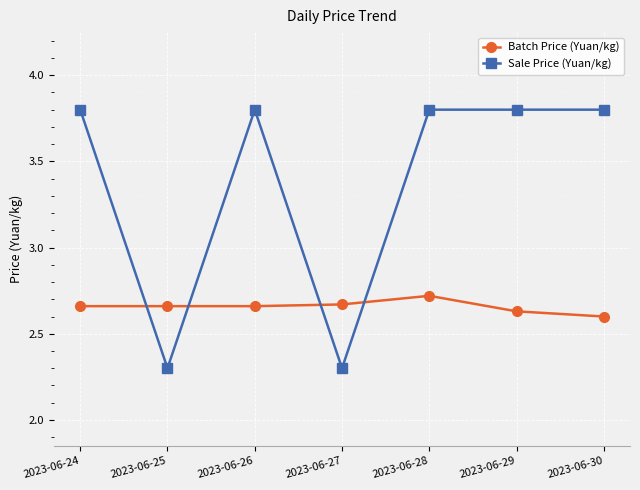

Is this an area chart (filled region under the line)?

No